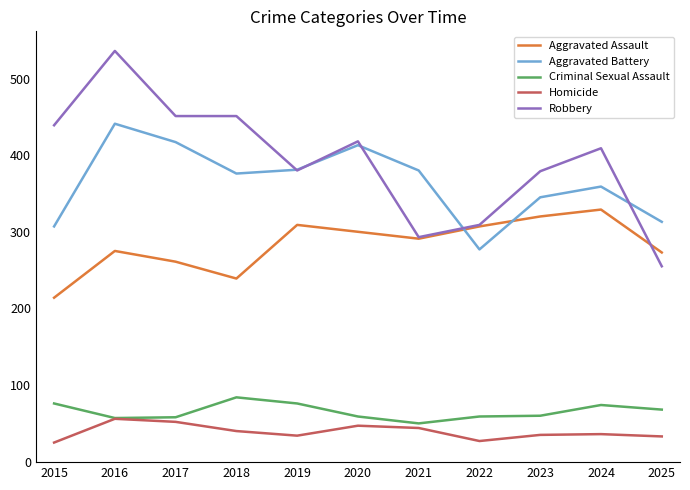

Which series has the widest spread of values?

Robbery